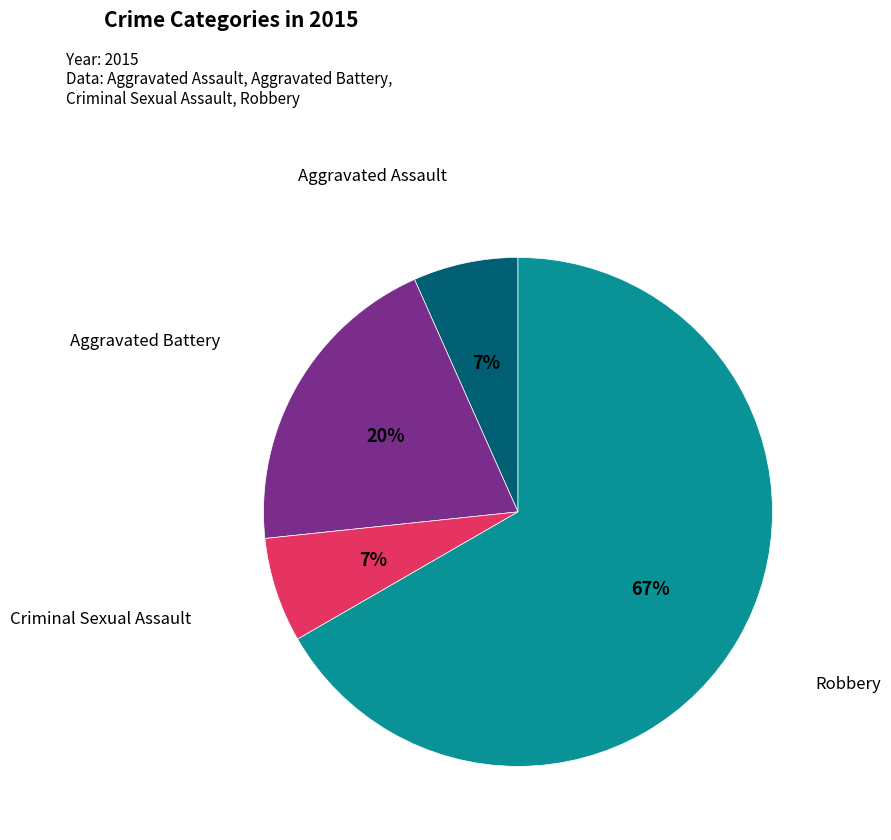

The Aggravated Battery slice represents 20% of the pie. True or false?

True